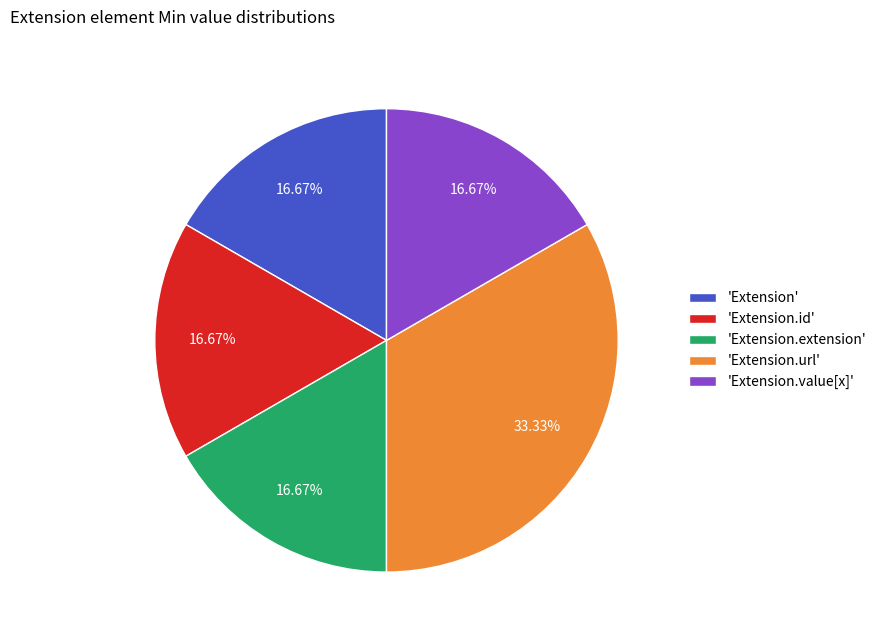

Is there any slice that represents more than half of the pie?

No